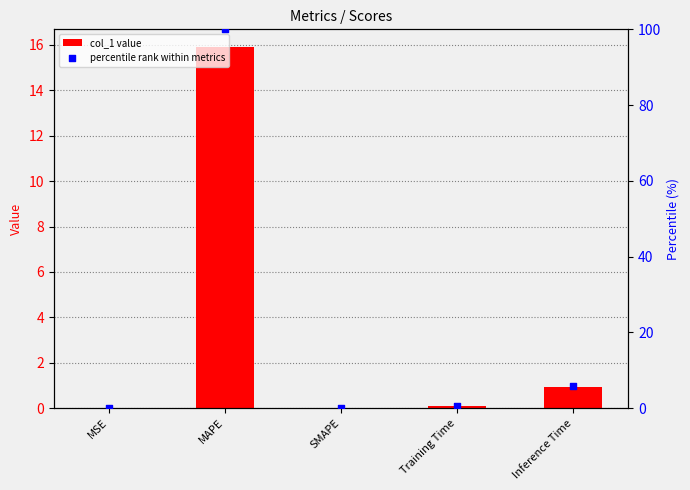

Which series has the largest total across all categories?

percentile rank within metrics